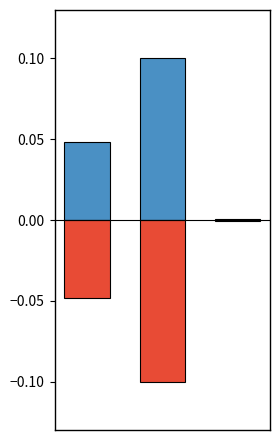

Which category has the lowest value in the Positive series?

2